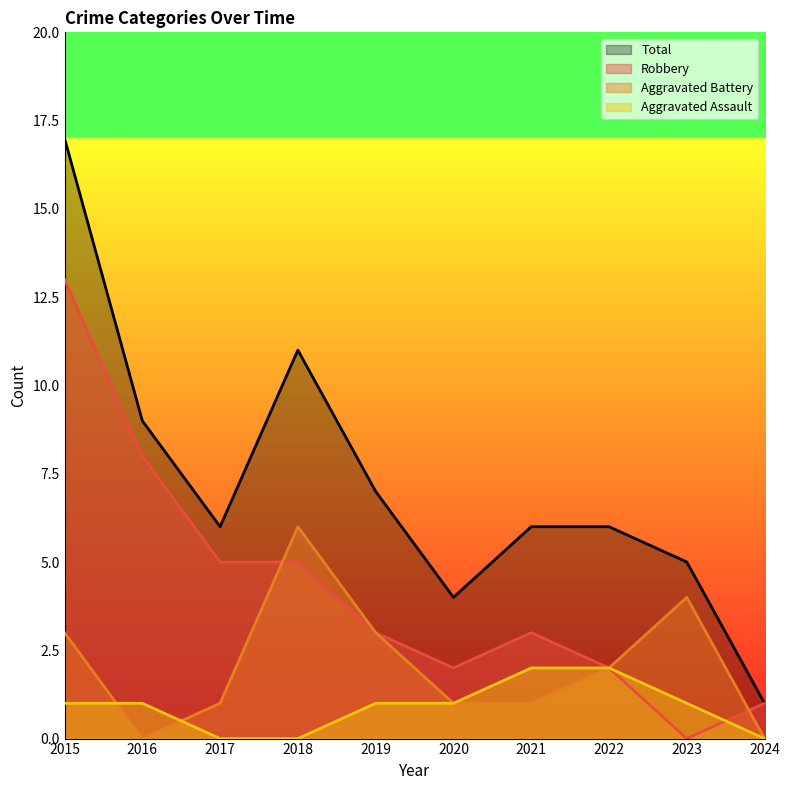

True or false: Aggravated Assault has more than 0 interior local peaks.

False